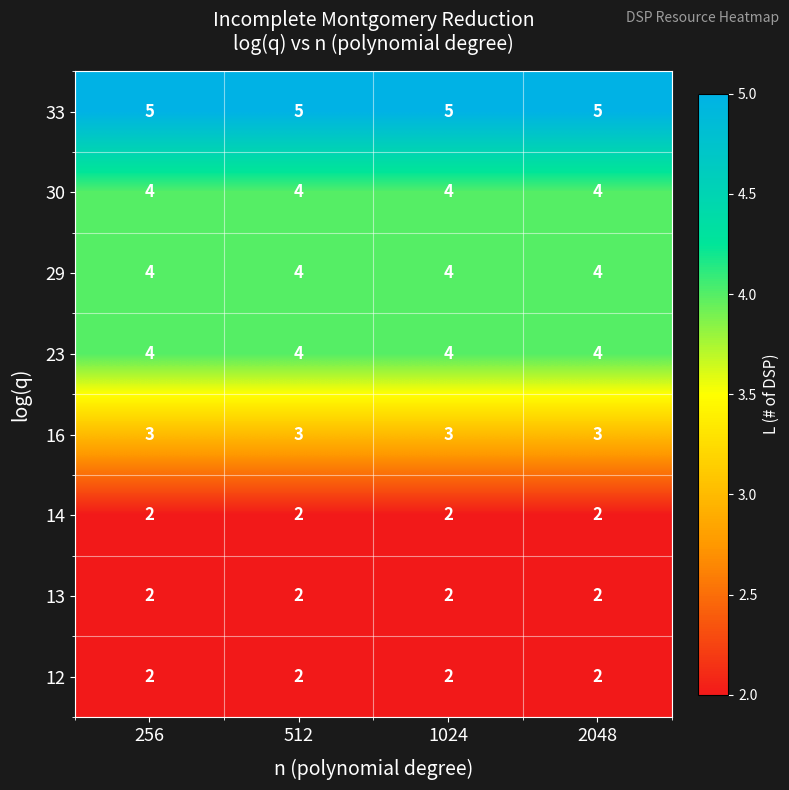

What is the total value across all series at 2048?

26